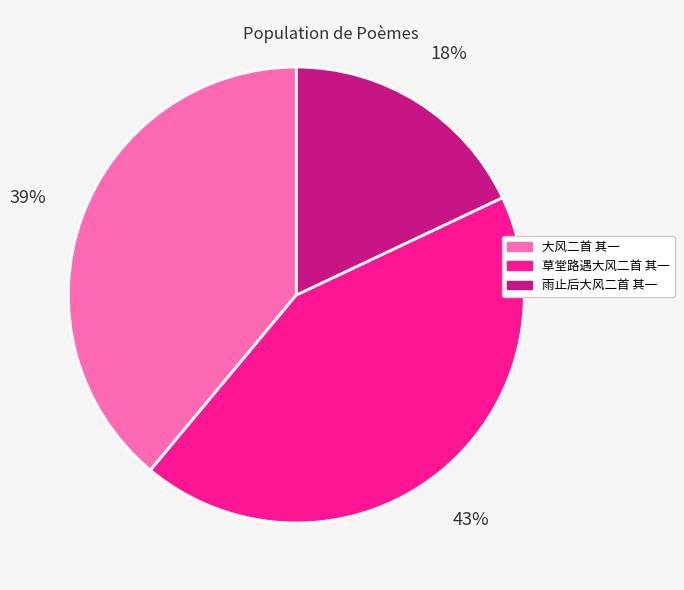

What percentage is the 大风二首 其一 slice, to the nearest percent?

39%